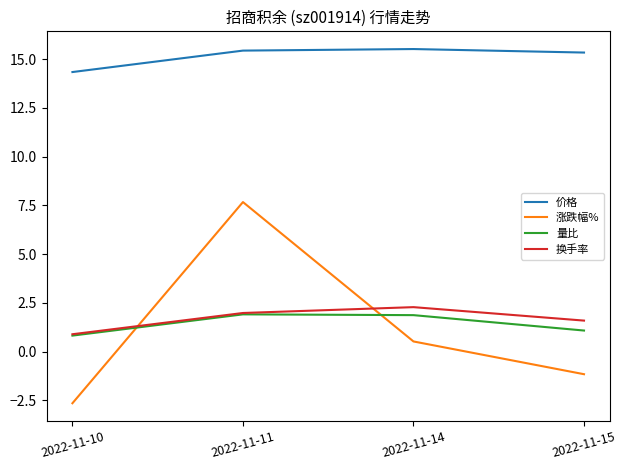

What is the average value of the 量比 series?

1.4